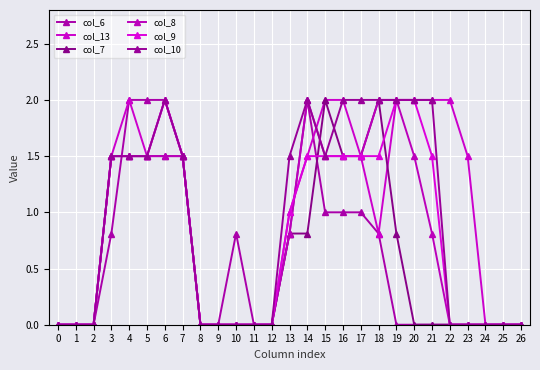

Count the number of data series in this chart.

6